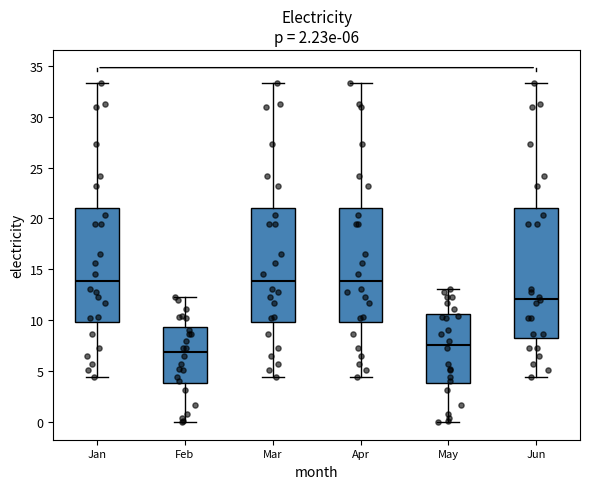

Which box is the tallest, from its lower edge to its upper edge?

Jun